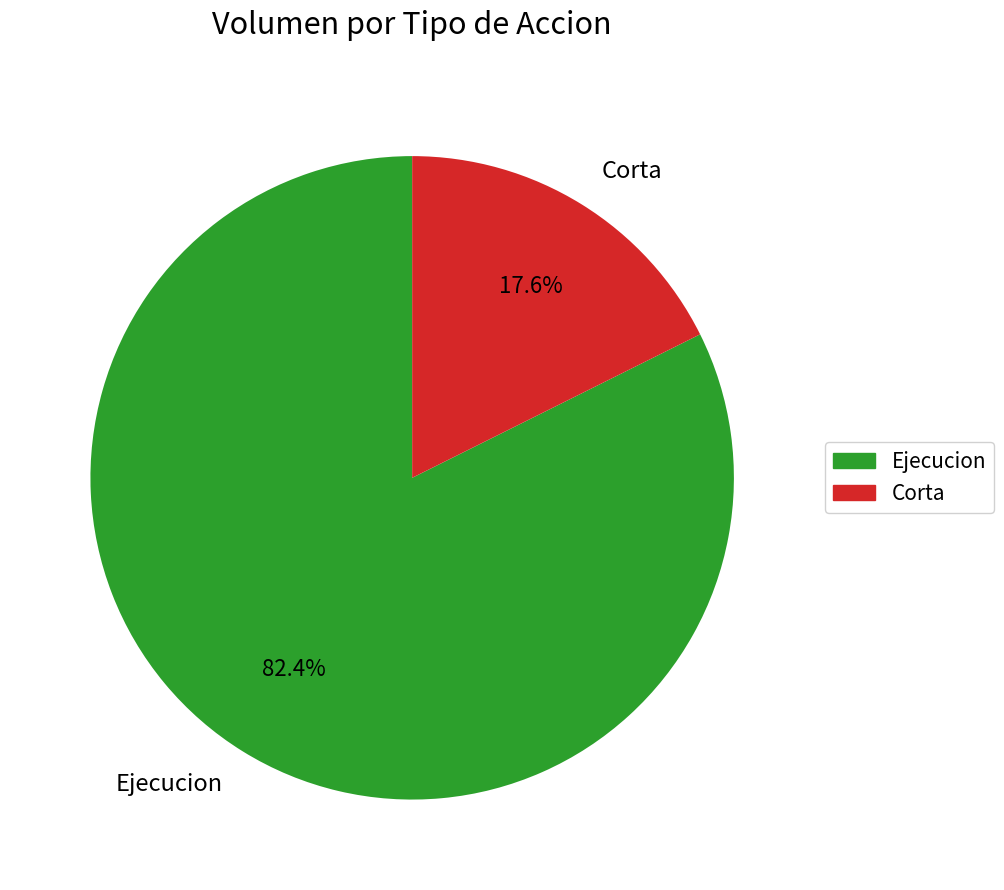

Rank the categories by value from lowest to highest.

Corta, Ejecucion